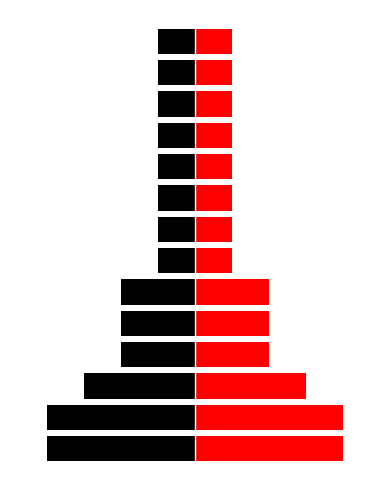

What is the approximate value of right at 9?

1